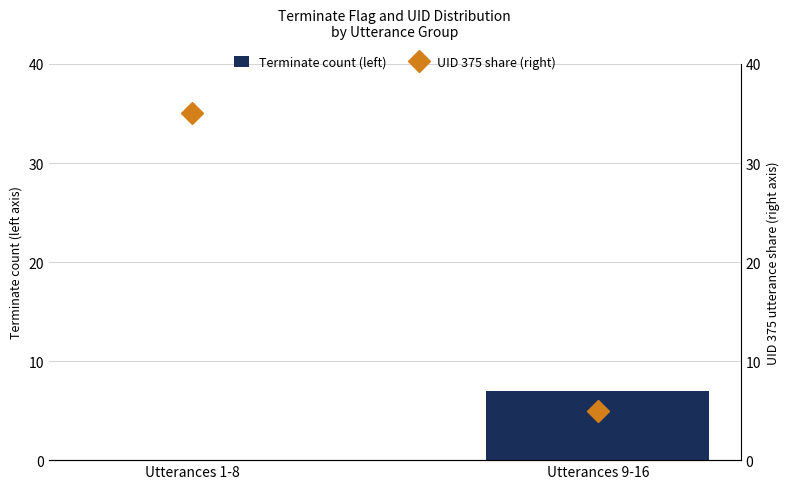

What is the total value across all series at Utterances 9-16?

12